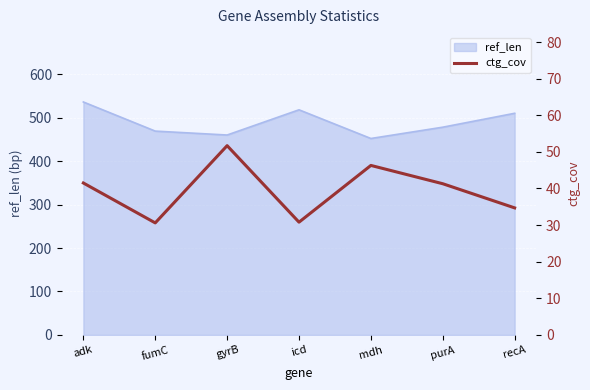

What is the label of the 7th point from the left?

recA